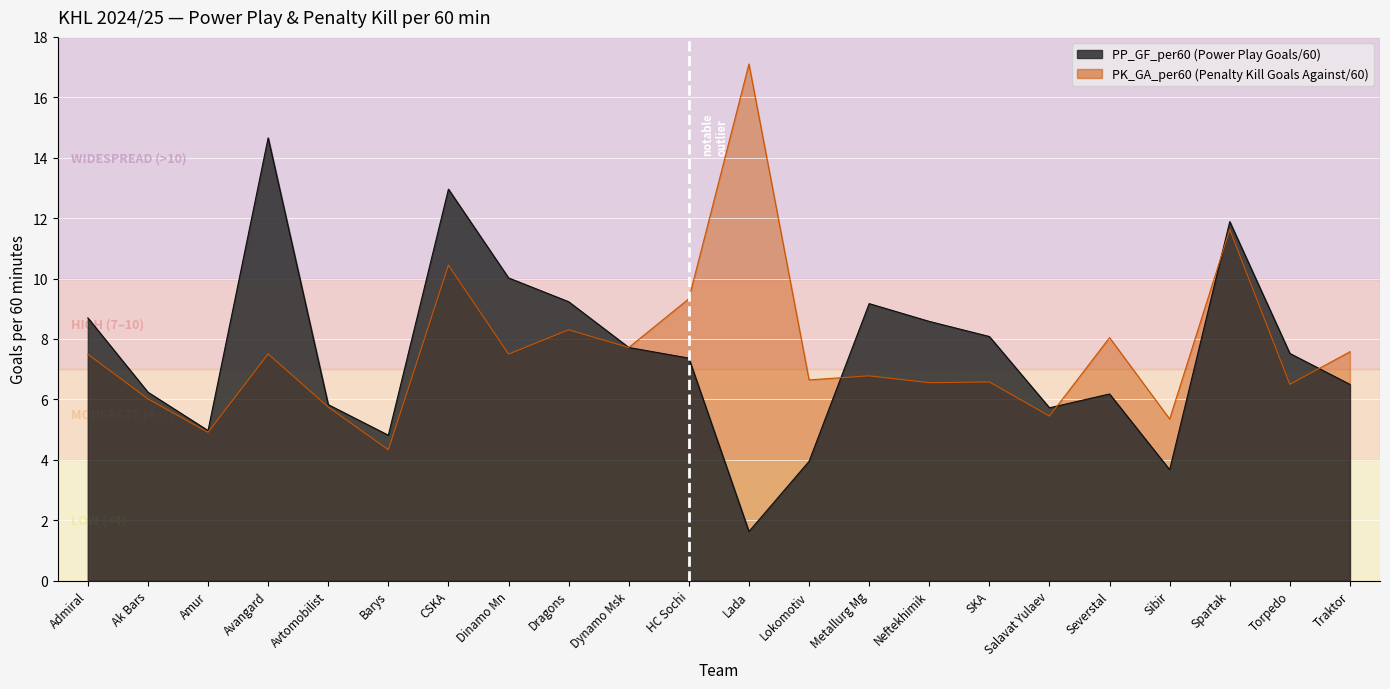

Which series has the largest total across all categories?

KK_GA_per60